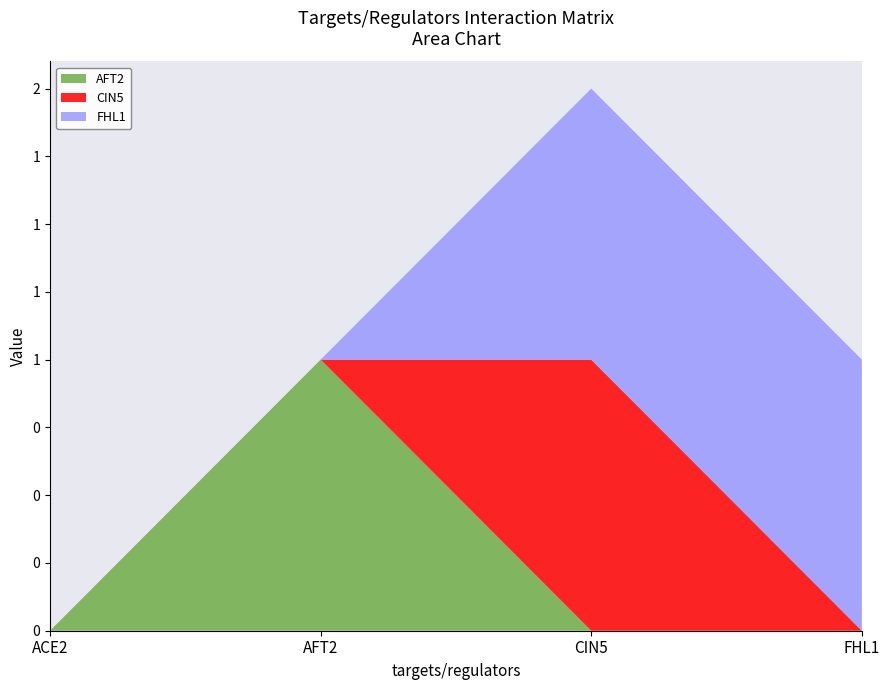

Reading left to right, transcribe all the data shown in this chart.

AFT2: ACE2=0	AFT2=1	CIN5=0	FHL1=0
CIN5: ACE2=0	AFT2=0	CIN5=1	FHL1=0
FHL1: ACE2=0	AFT2=0	CIN5=1	FHL1=1